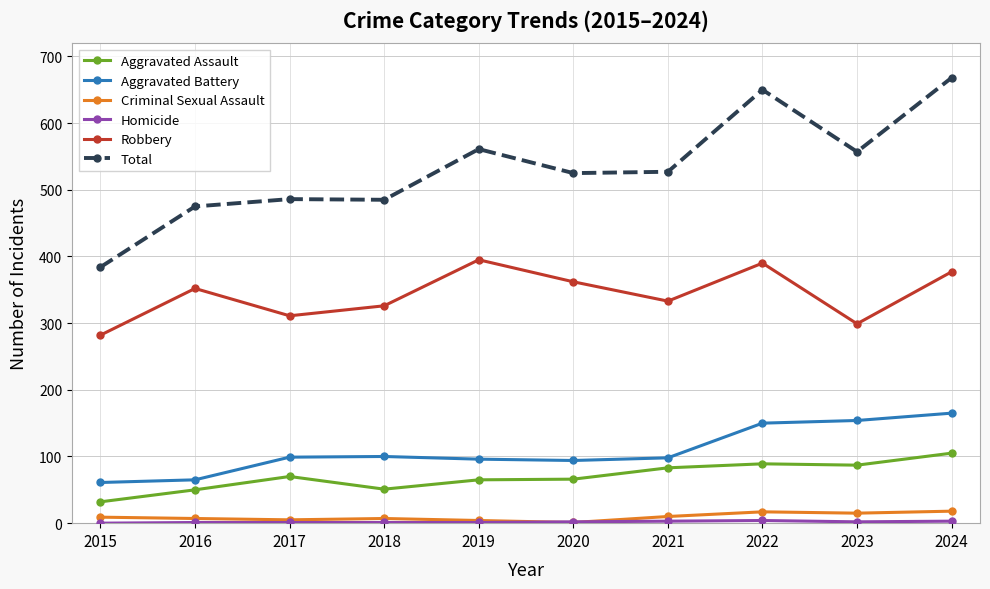

In Total, how many points are higher than both neighbors (excluding endpoints)?

3